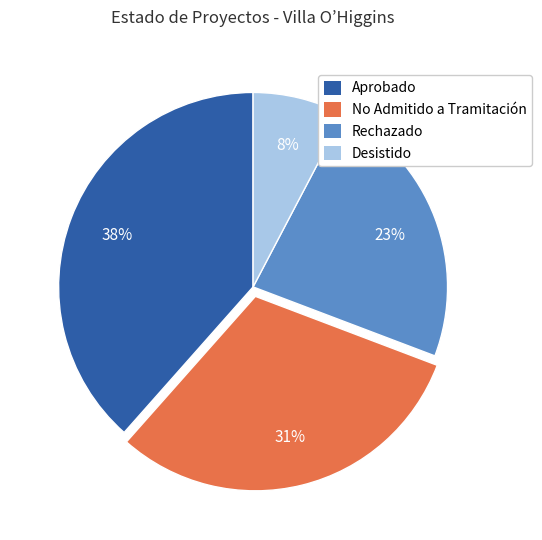

Is there any slice that represents more than half of the pie?

No